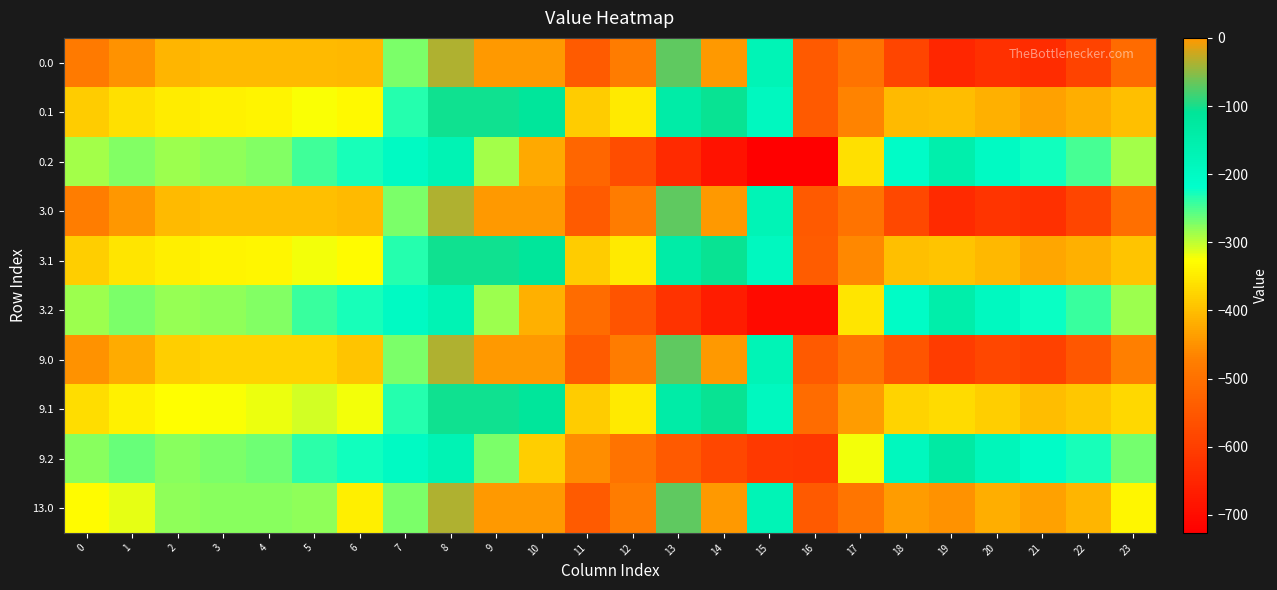

What is the difference between the highest and lowest values at 1?

186.5